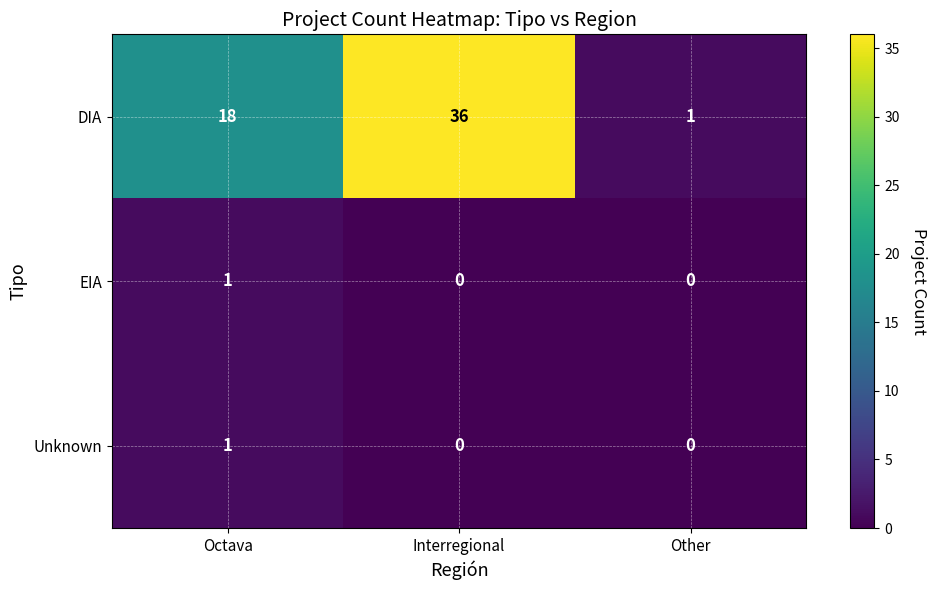

What is the difference between the DIA values at Other and Interregional?

35